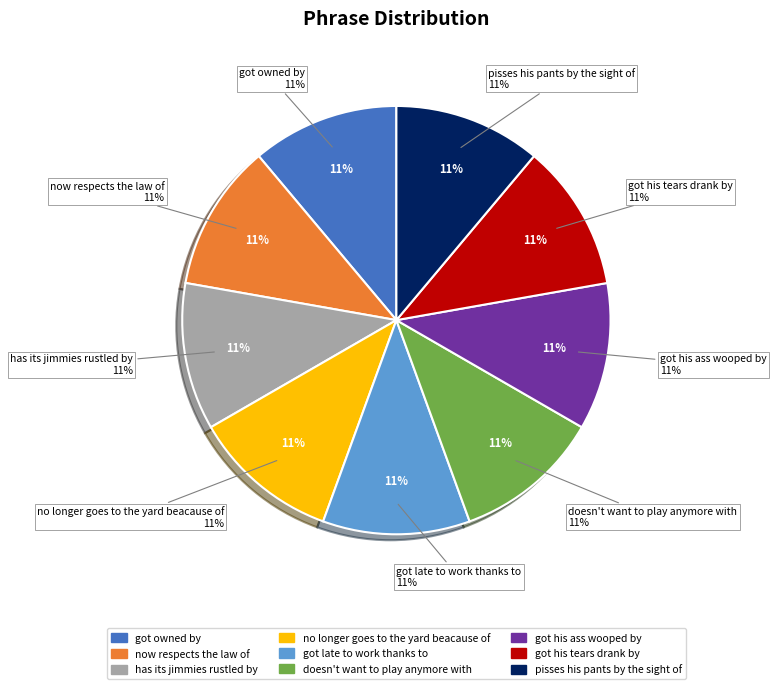

Count the number of slices in the pie.

9